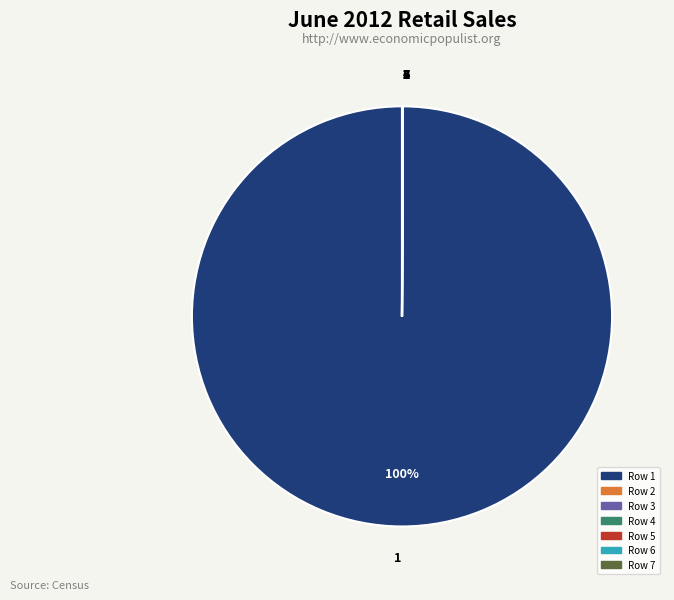

To the nearest percent, what is the difference between the largest and smallest slice percentages?

100%